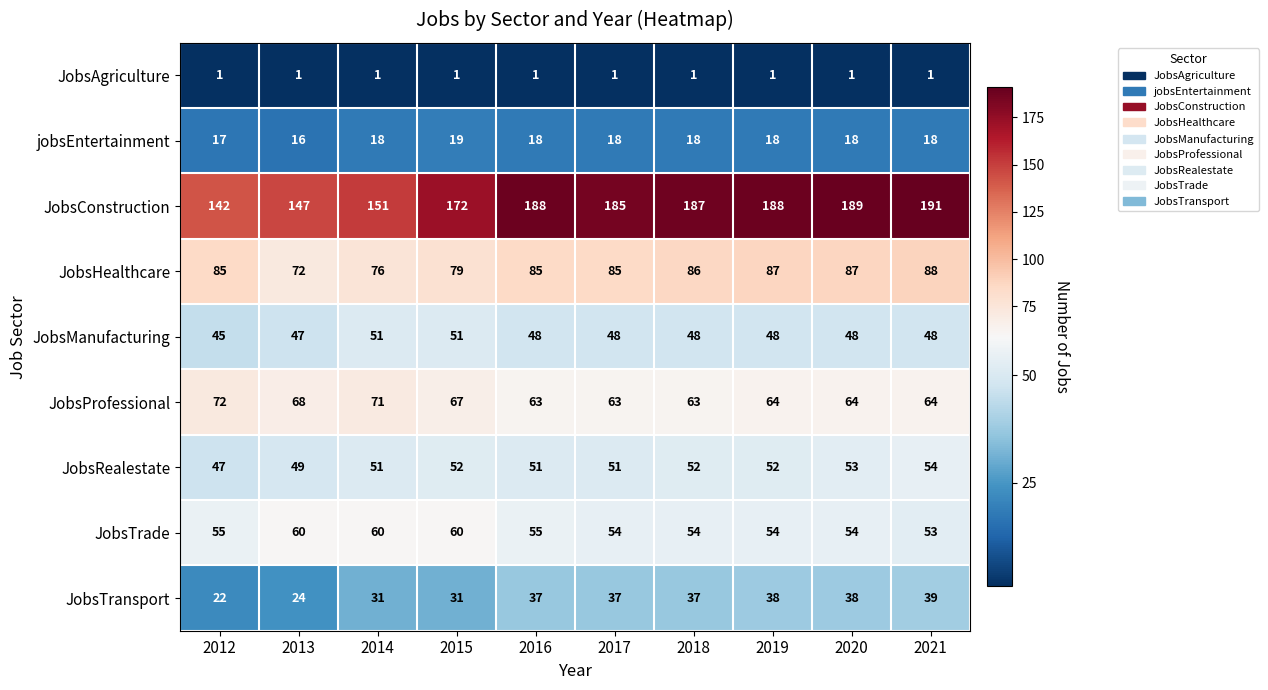

At 2021, list the series in order from largest to smallest.

JobsConstruction, JobsHealthcare, JobsProfessional, JobsRealestate, JobsTrade, JobsManufacturing, JobsTransport, jobsEntertainment, JobsAgriculture